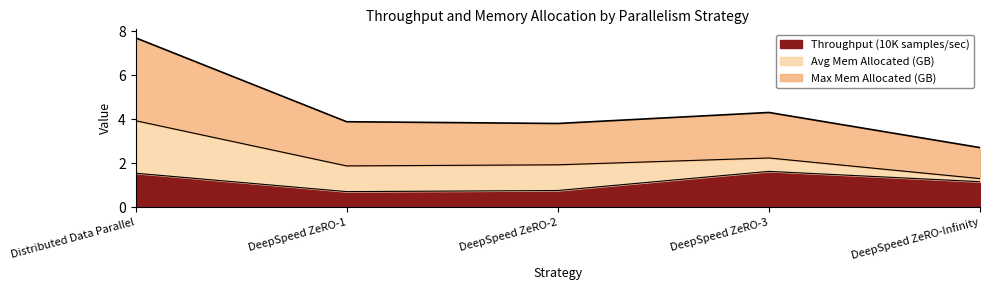

What is the difference between the second highest and second lowest values in the Throughput (10K samples/sec) series?

0.8